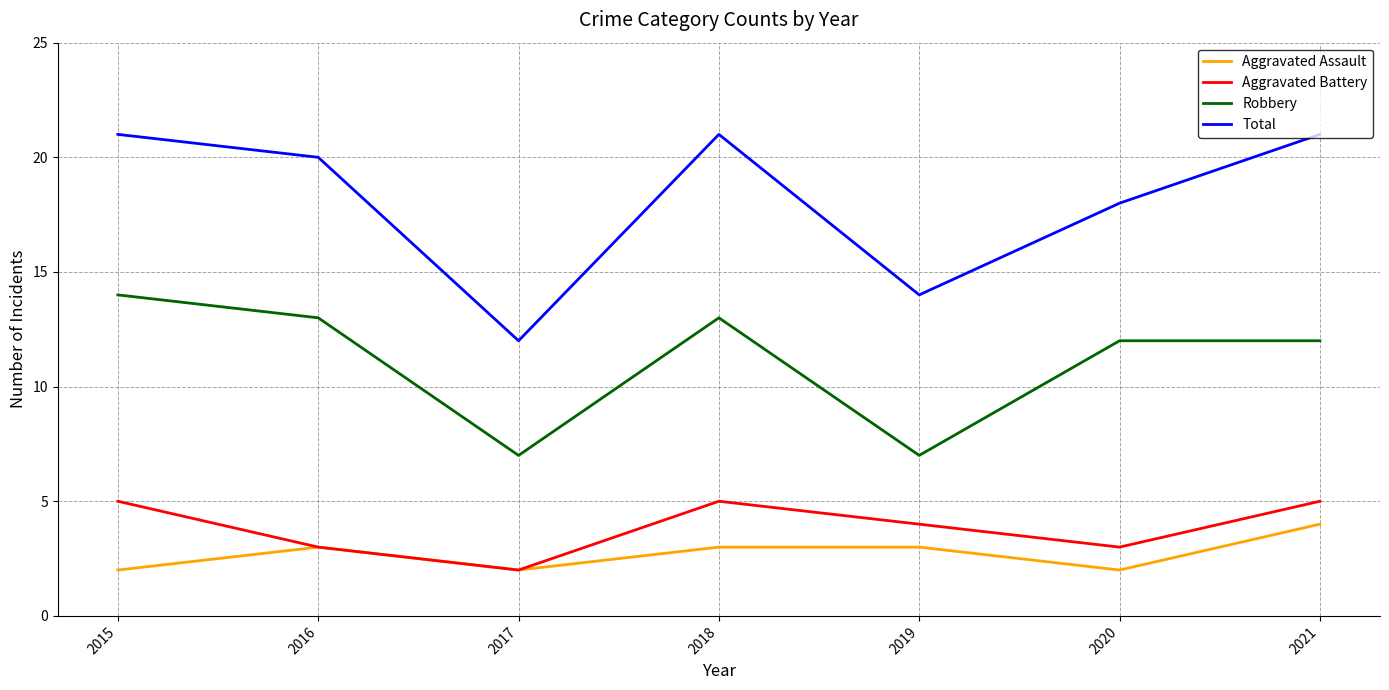

What is the highest value of the Aggravated Assault series?

4